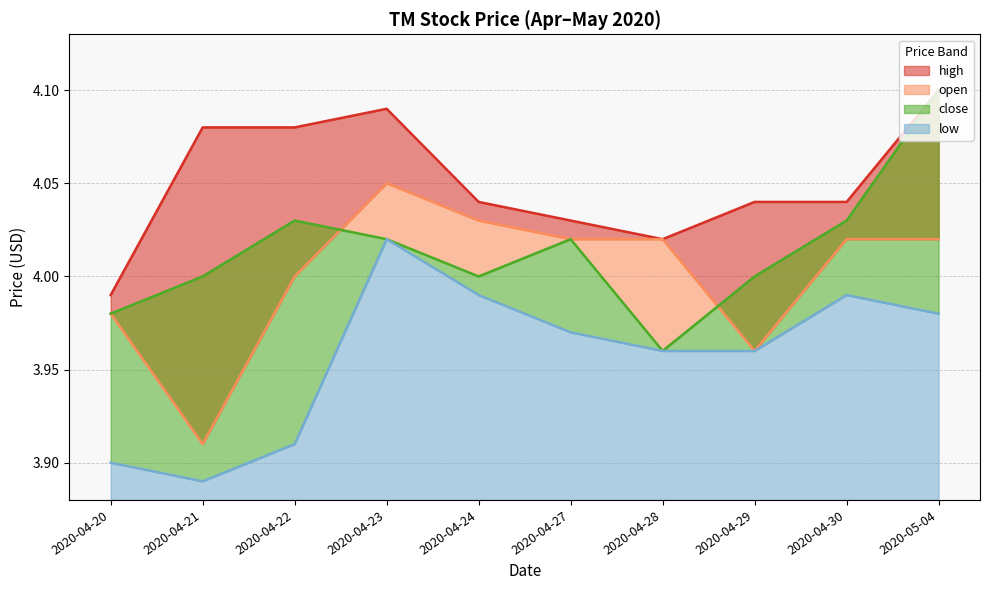

Reading right to left, list all the values displayed in this chart.

high: 2020-05-04=4.1	2020-04-30=4.0	2020-04-29=4.0	2020-04-28=4.0	2020-04-27=4.0	2020-04-24=4.0	2020-04-23=4.1	2020-04-22=4.1	2020-04-21=4.1	2020-04-20=4.0
open: 2020-05-04=4.0	2020-04-30=4.0	2020-04-29=4.0	2020-04-28=4.0	2020-04-27=4.0	2020-04-24=4.0	2020-04-23=4.0	2020-04-22=4.0	2020-04-21=3.9	2020-04-20=4.0
close: 2020-05-04=4.1	2020-04-30=4.0	2020-04-29=4.0	2020-04-28=4.0	2020-04-27=4.0	2020-04-24=4.0	2020-04-23=4.0	2020-04-22=4.0	2020-04-21=4.0	2020-04-20=4.0
low: 2020-05-04=4.0	2020-04-30=4.0	2020-04-29=4.0	2020-04-28=4.0	2020-04-27=4.0	2020-04-24=4.0	2020-04-23=4.0	2020-04-22=3.9	2020-04-21=3.9	2020-04-20=3.9